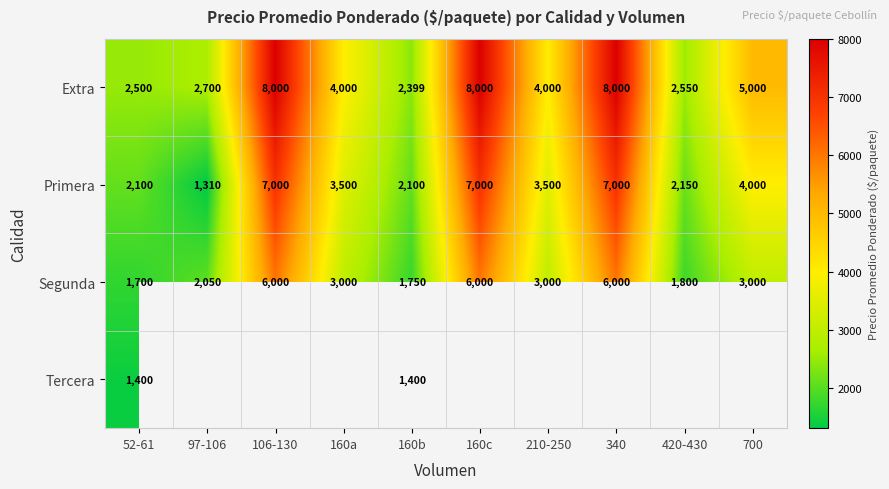

Which category has the highest value across all series?

106-130